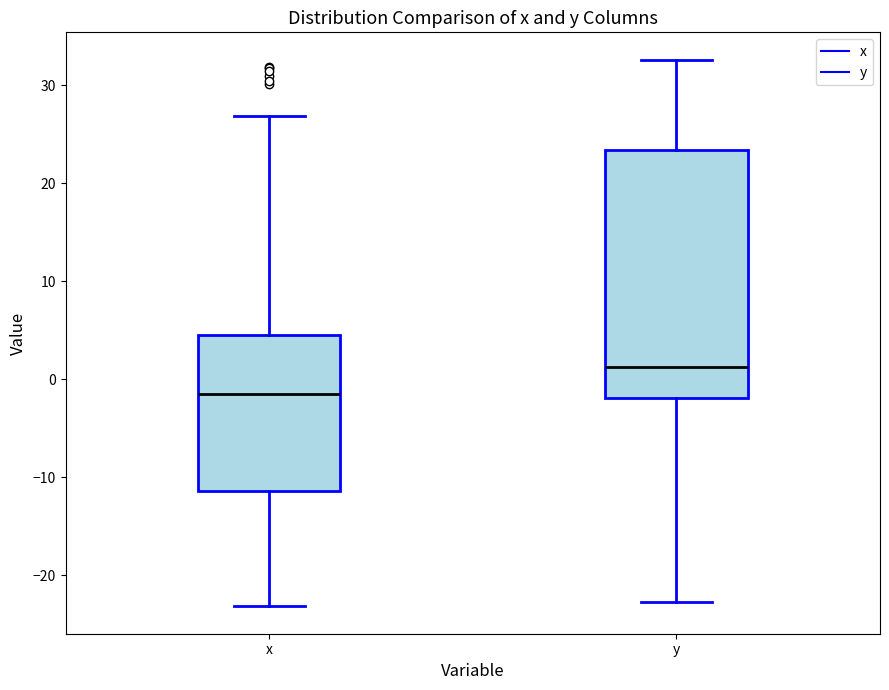

Which box has the lowest median line?

x